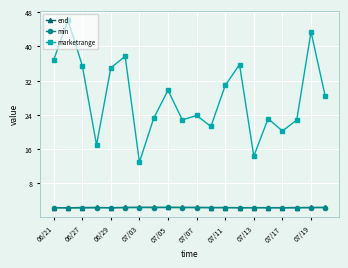

Which series has the largest total across all categories?

marketrange